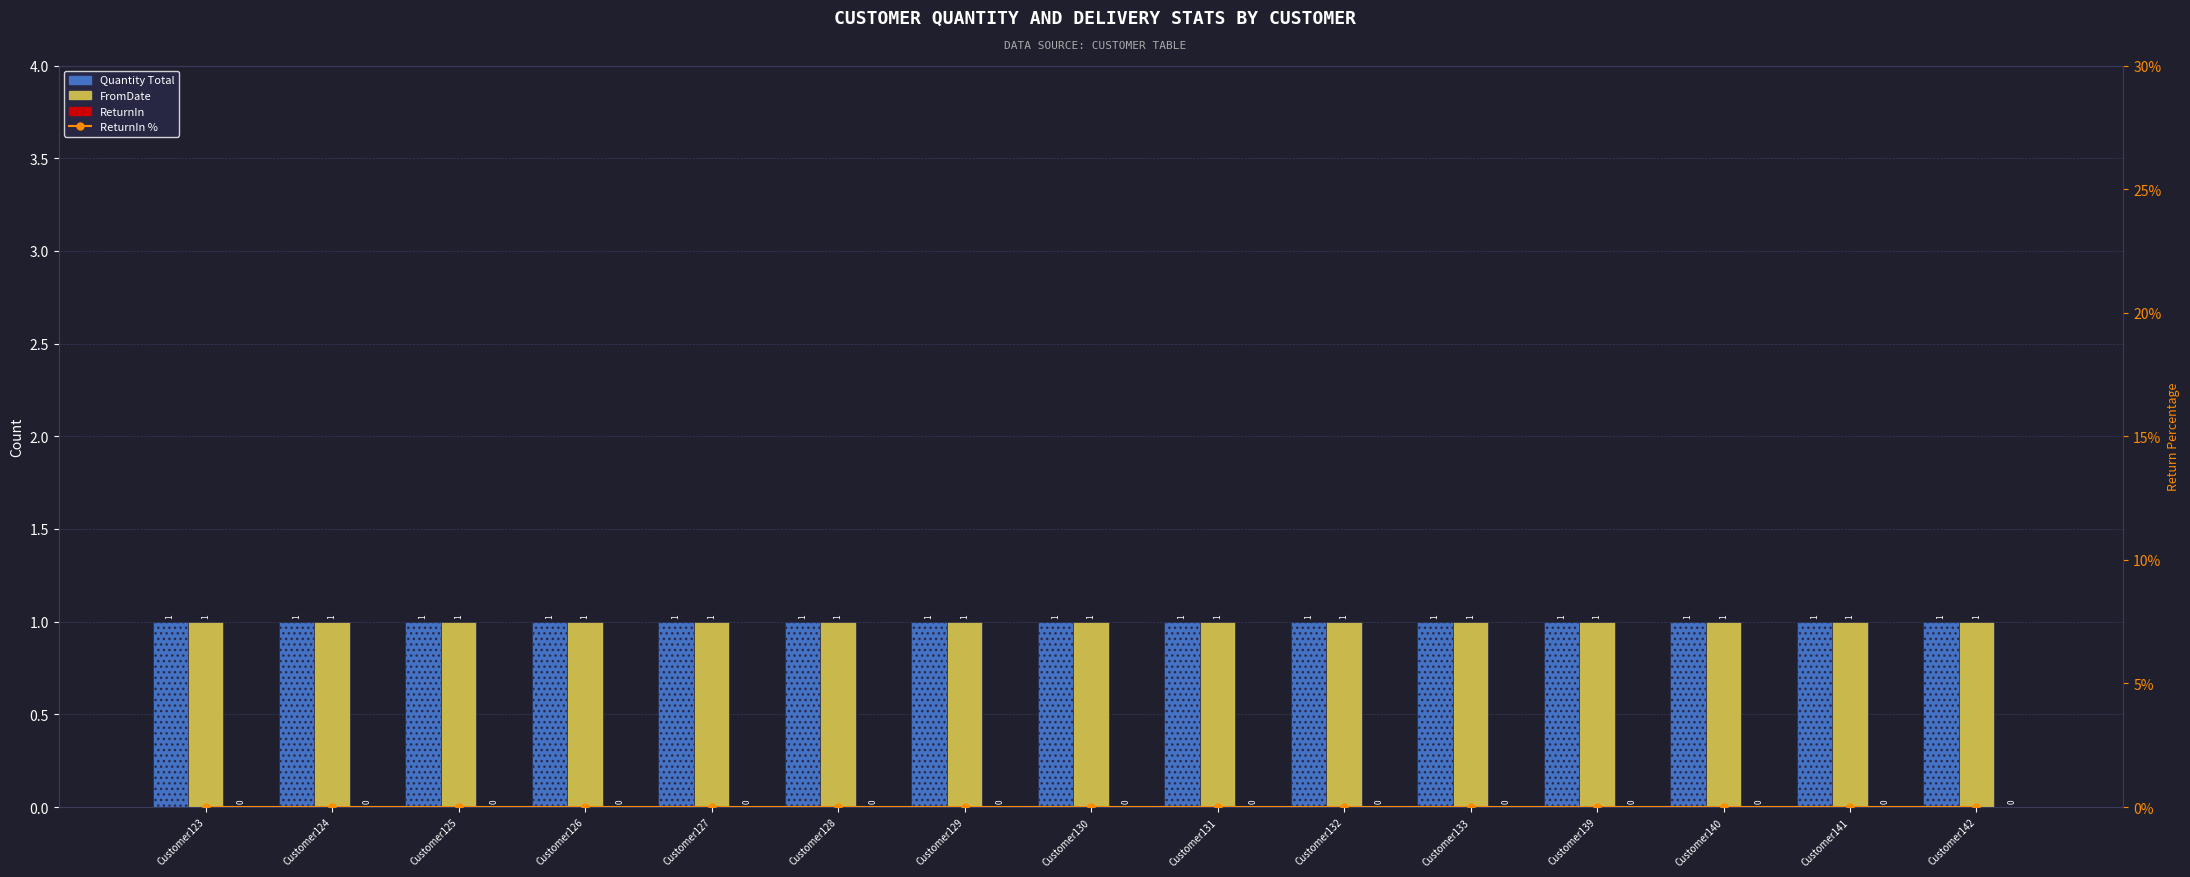

The FromDate series shows 1 at Customer133. True or false?

True